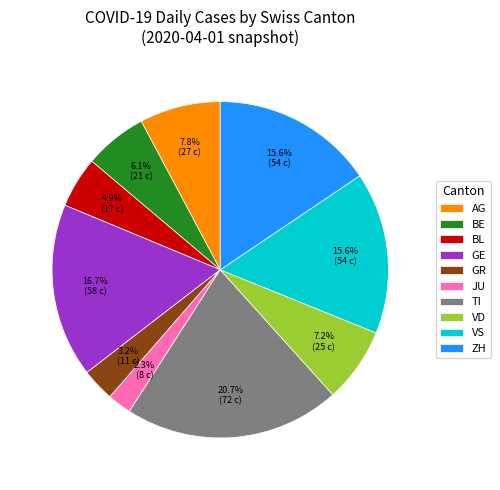

How many slices are in this pie chart?

10